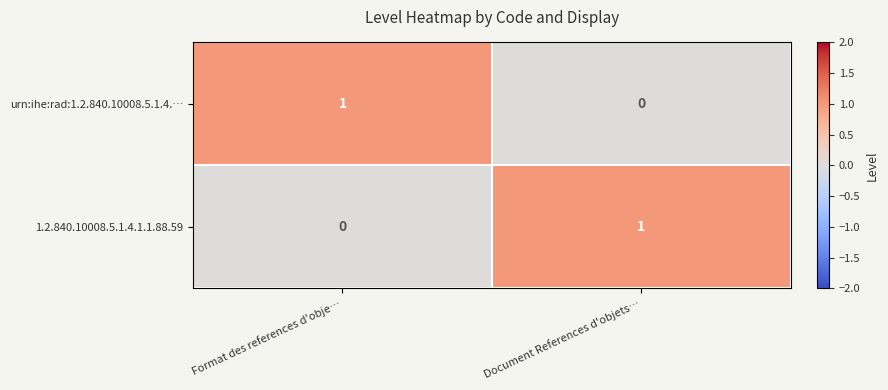

Which category has the highest value in the 1.2.840.10008.5.1.4.1.1.88.59 series?

Document References d'objets…